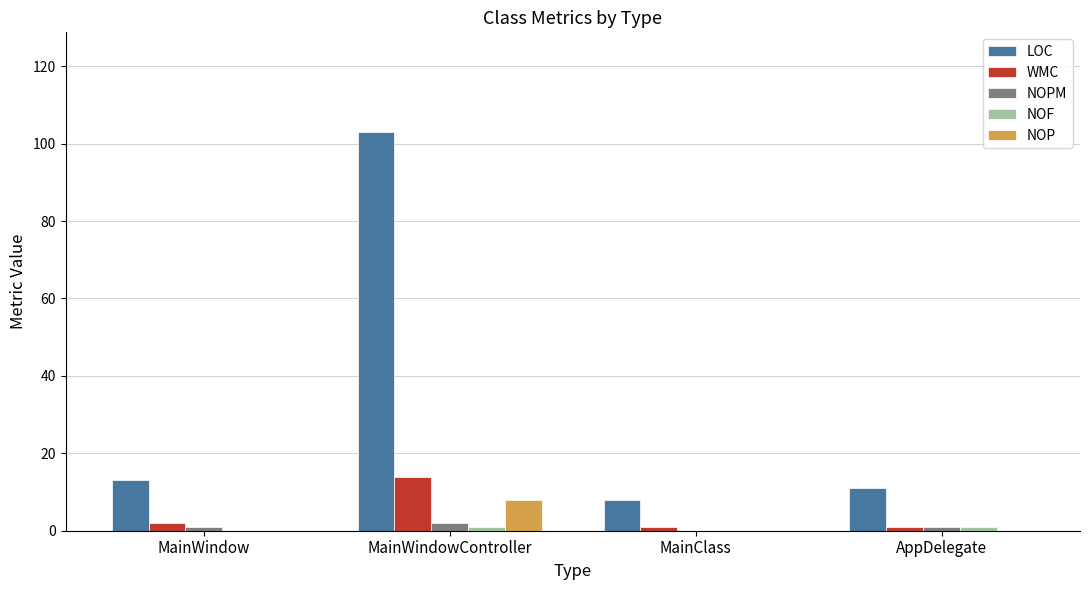

What is the sum of all NOPM values?

4